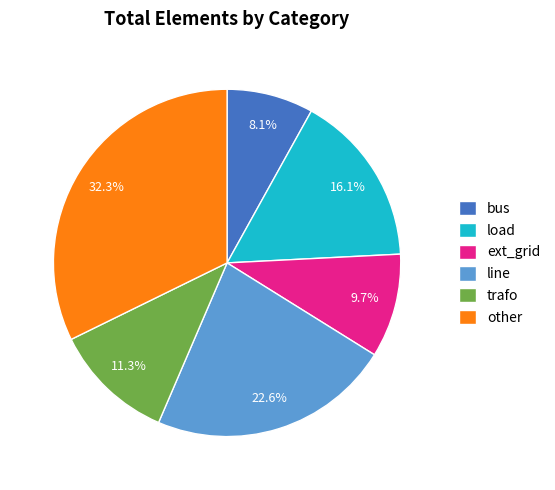

Is it true that other is 32% of the pie?

True